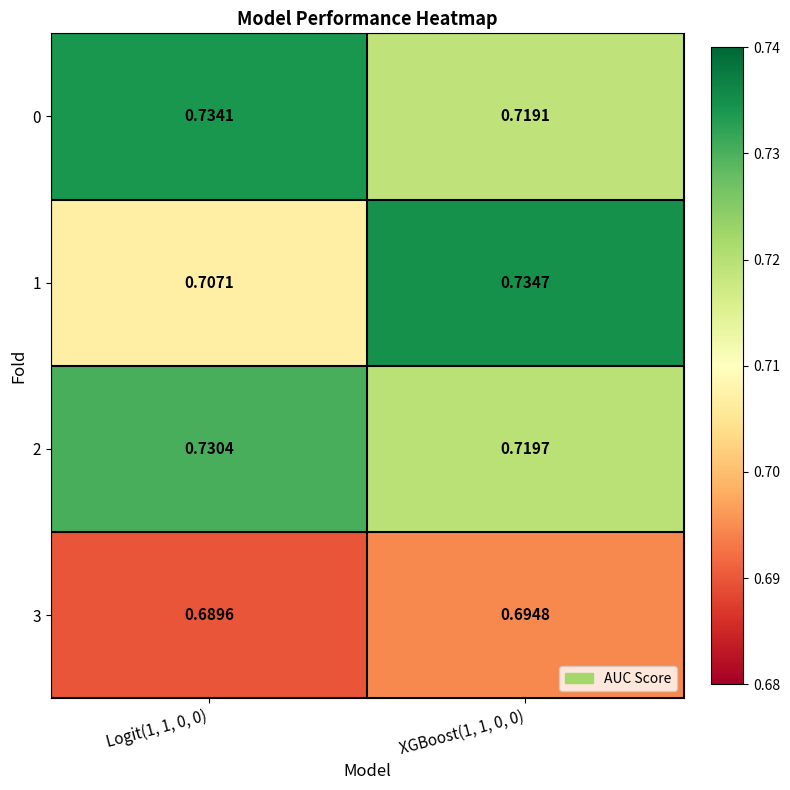

Which series has the largest range (max minus min)?

1